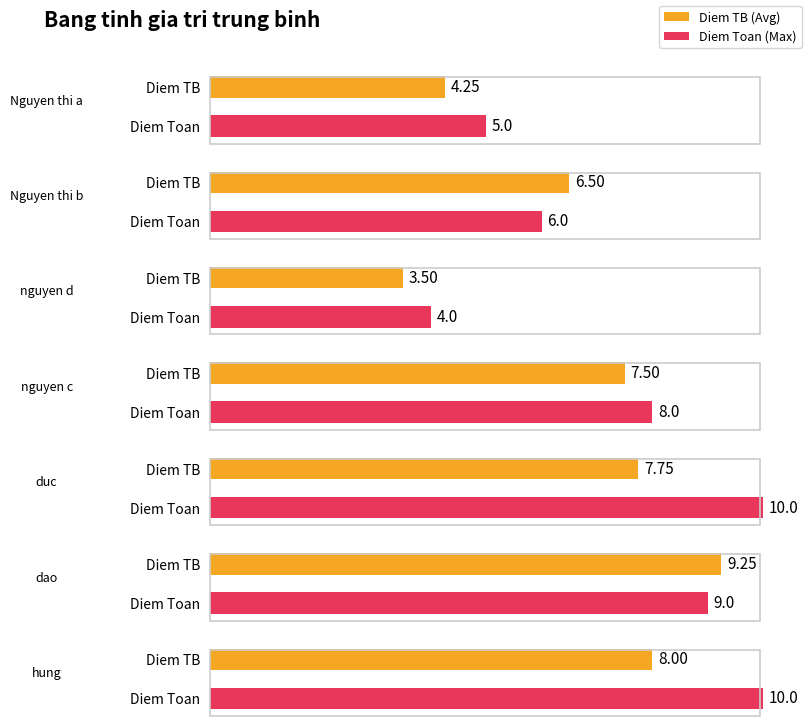

What is the maximum value shown in the chart?

10.0